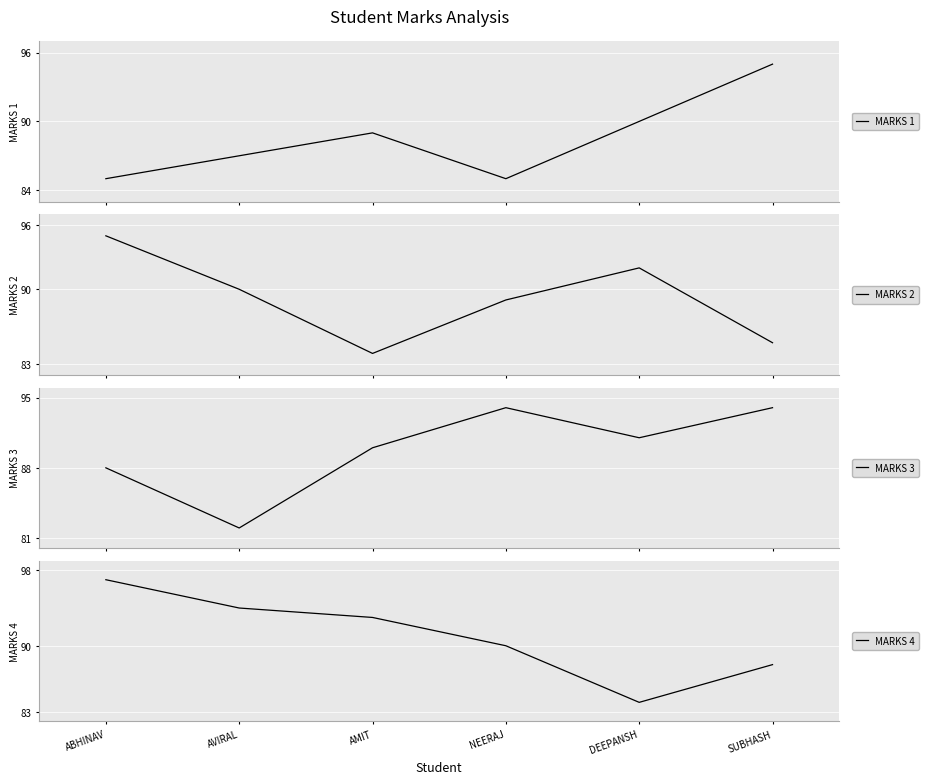

What is the spread (max minus min) of values at AMIT?

9